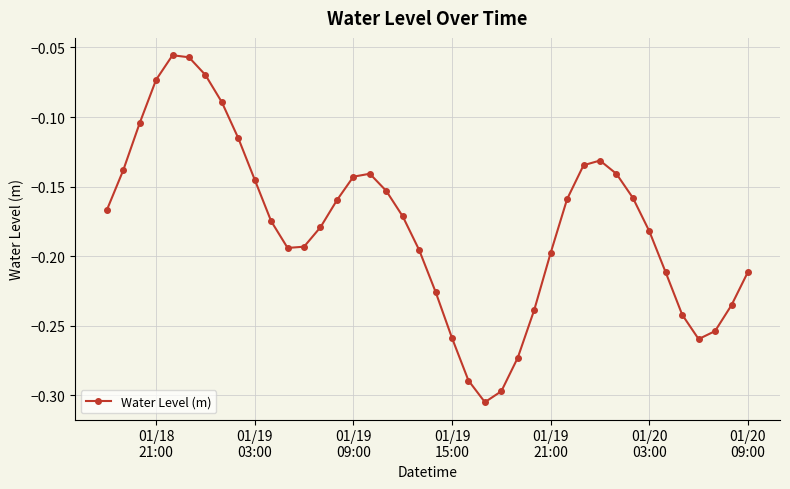

True or false: there are more than 0 points higher than both neighbors.

True